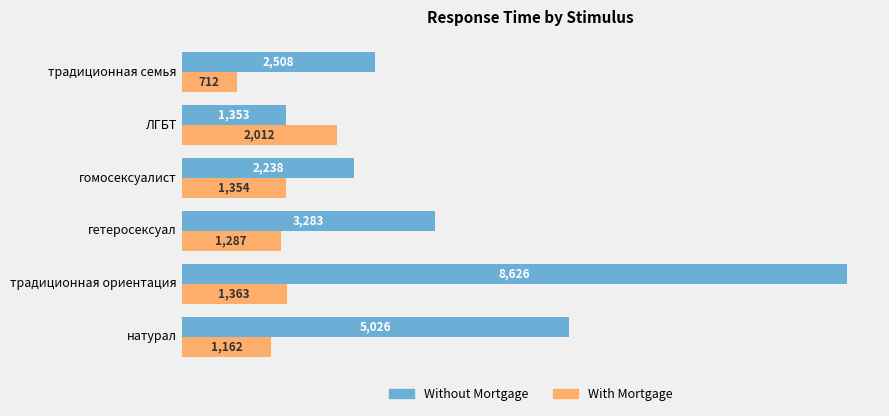

List the labels in order of With Mortgage value, largest first.

ЛГБТ, традиционная ориентация, гомосексуалист, гетеросексуал, натурал, традиционная семья